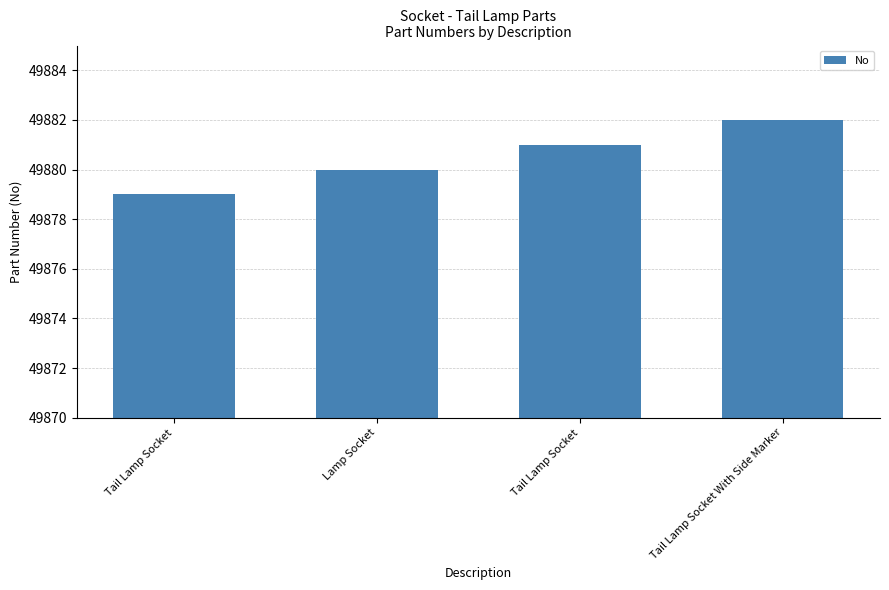

What is the ratio of the value at Tail Lamp Socket With Side Marker to the value at Lamp Socket?

1.0